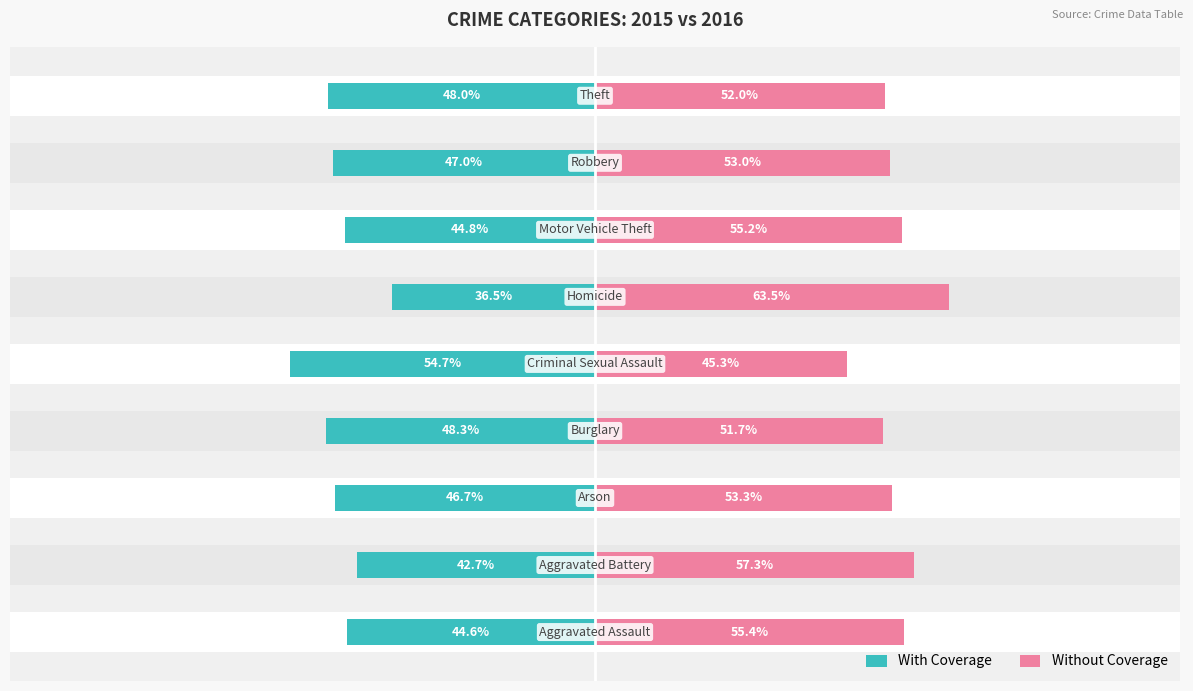

How many categories are shown in the chart?

9